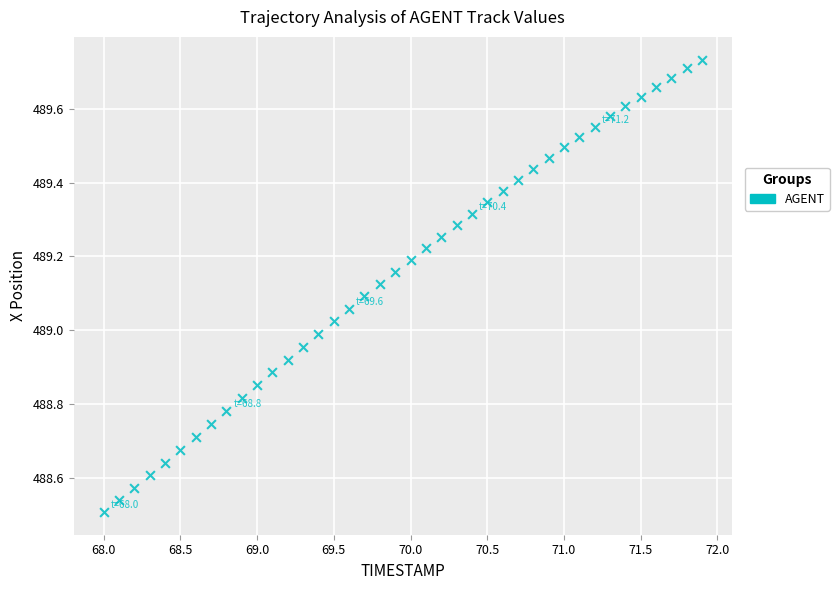

What is the range of Y values (max minus min)?

1.2